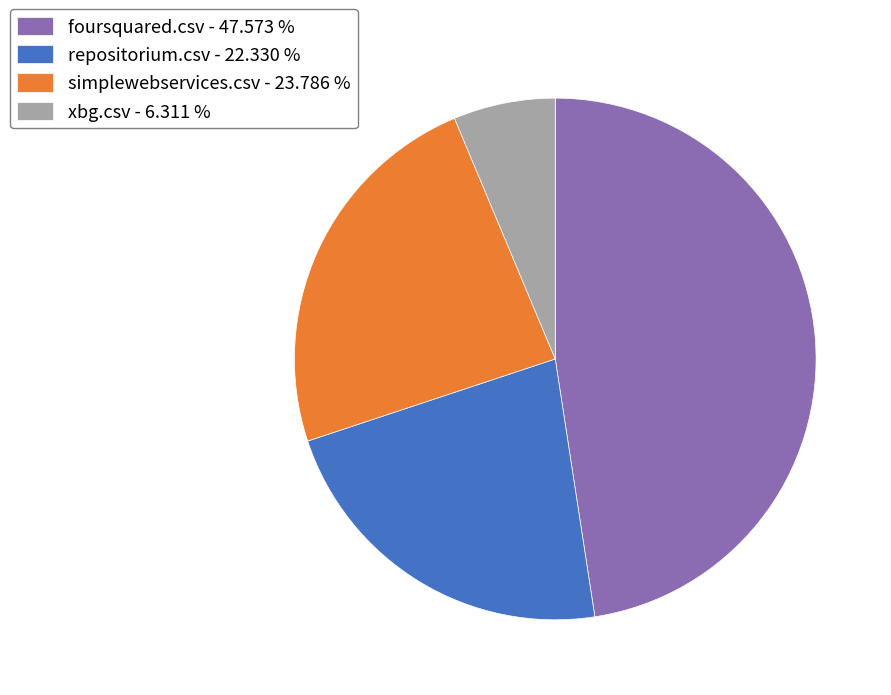

The xbg.csv slice represents 1% of the pie. True or false?

False